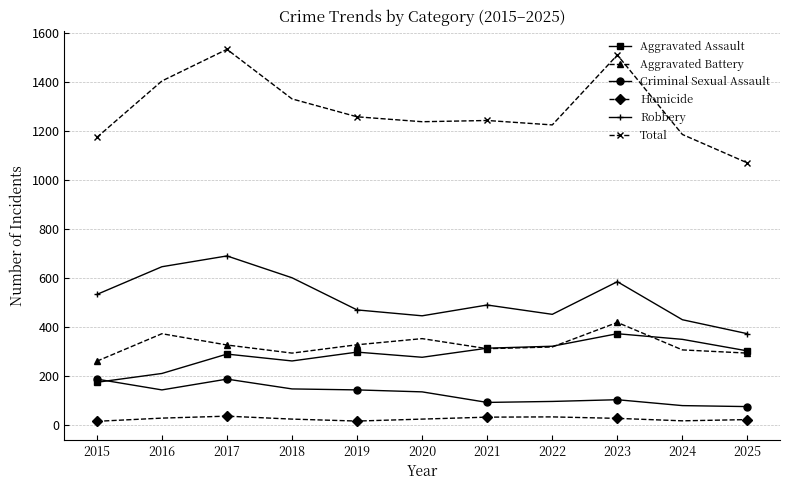

How many data points does each series have?

11